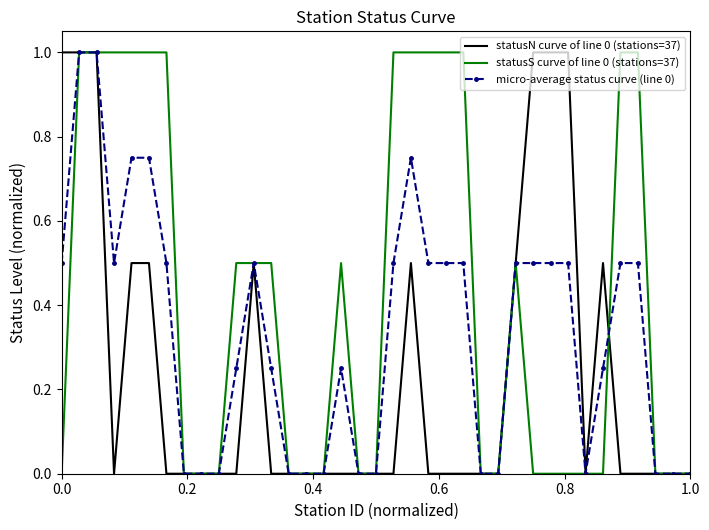

What is the maximum value for statusS curve of line 0 (stations=37)?

1.0